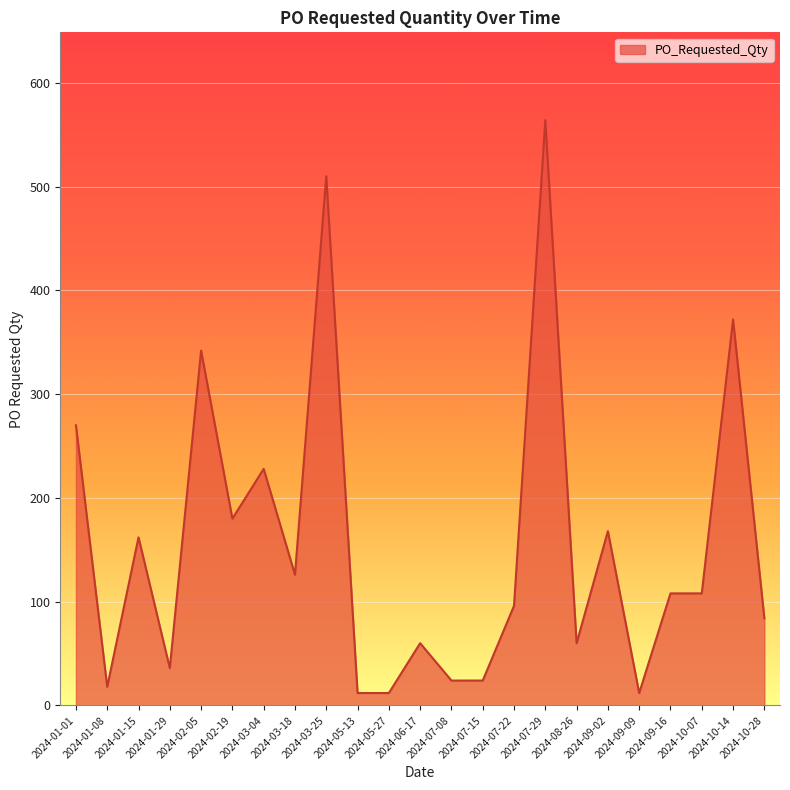

The value at 2024-07-22 is 96. True or false?

True